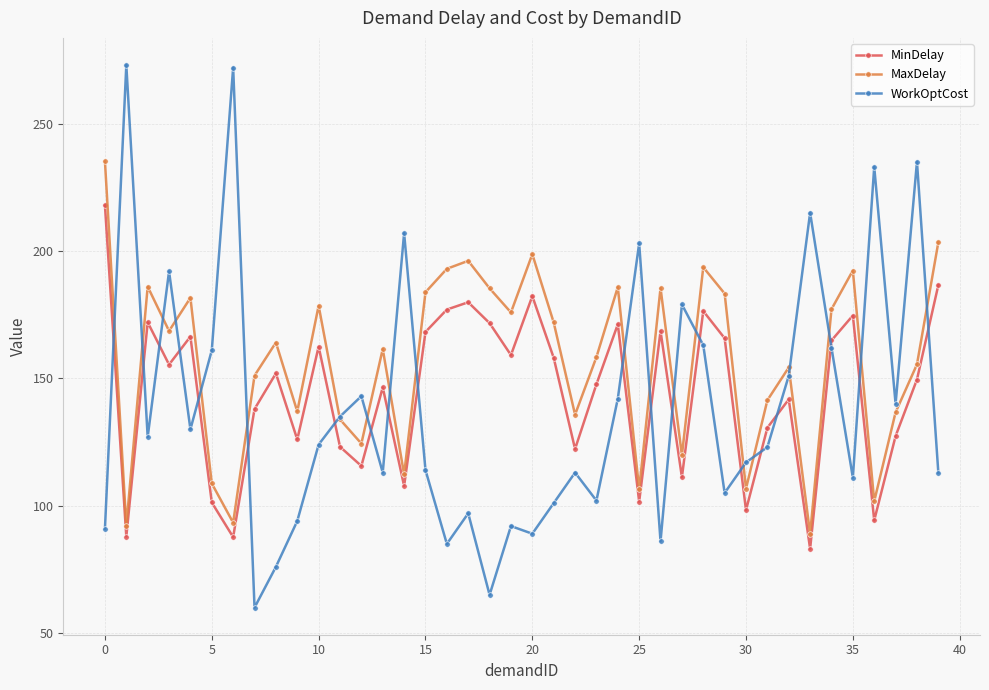

What is the value of the MinDelay point at the 30th from the left?

165.7